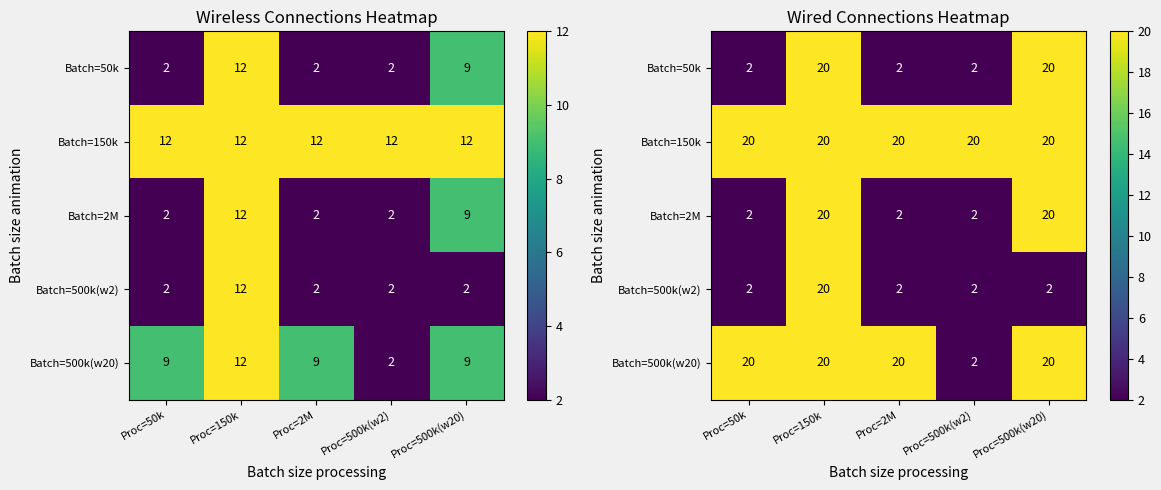

Which has a higher value, Proc=2M or Proc=500k(w2)?

Proc=2M